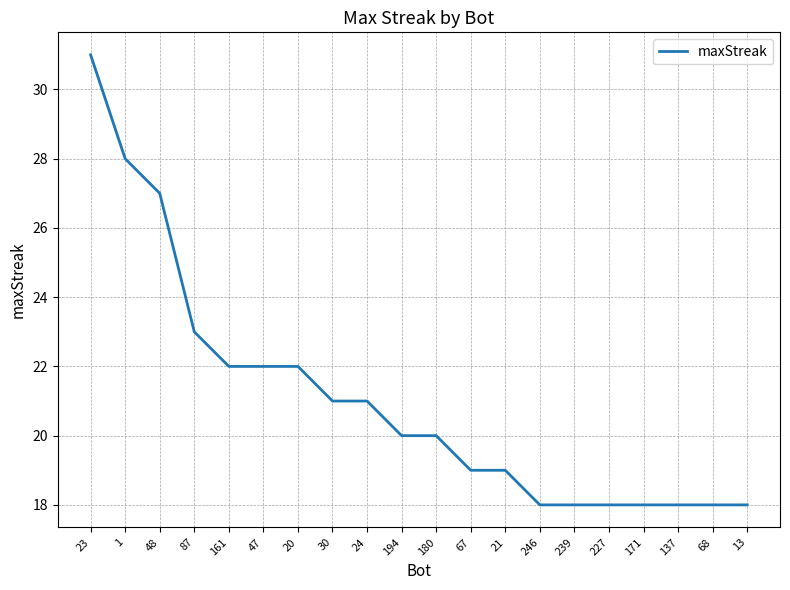

Is it true that the value at 13 is 8?

False